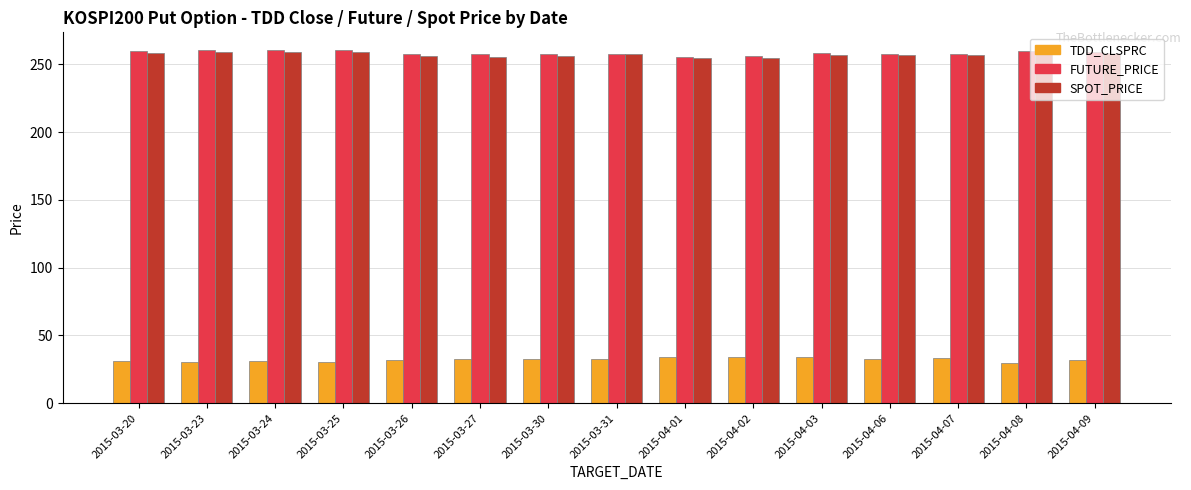

What is the maximum value for SPOT_PRICE?

259.2